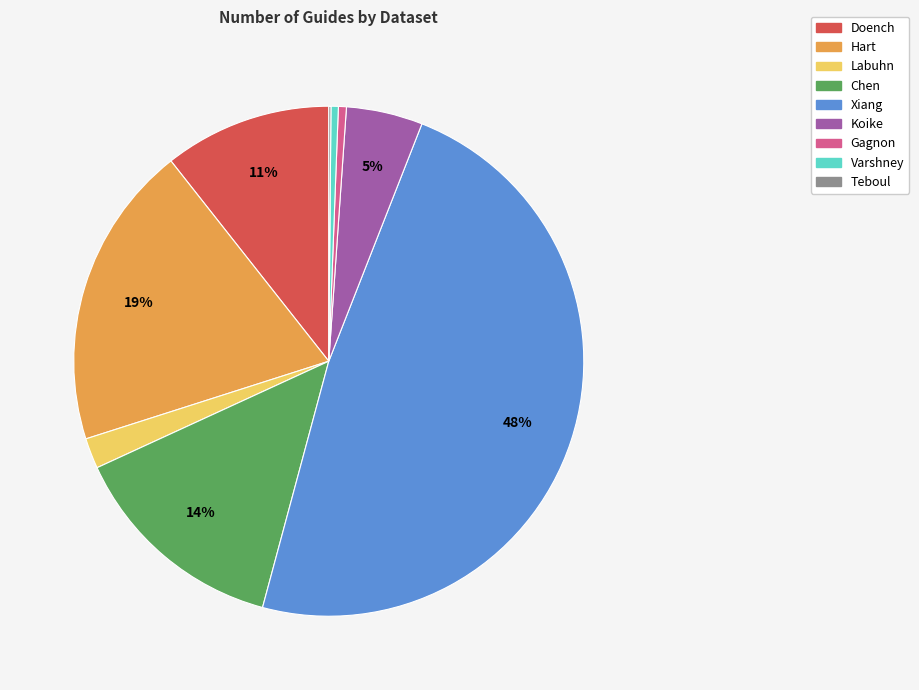

True or false: Hart accounts for 7% of the total.

False